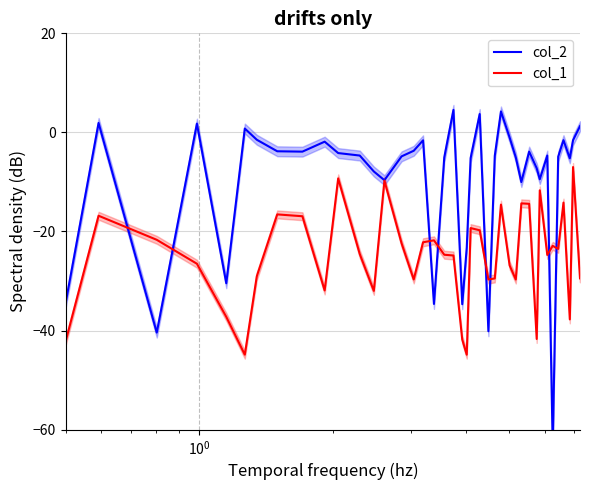

What is the minimum value for col_1?

-44.9